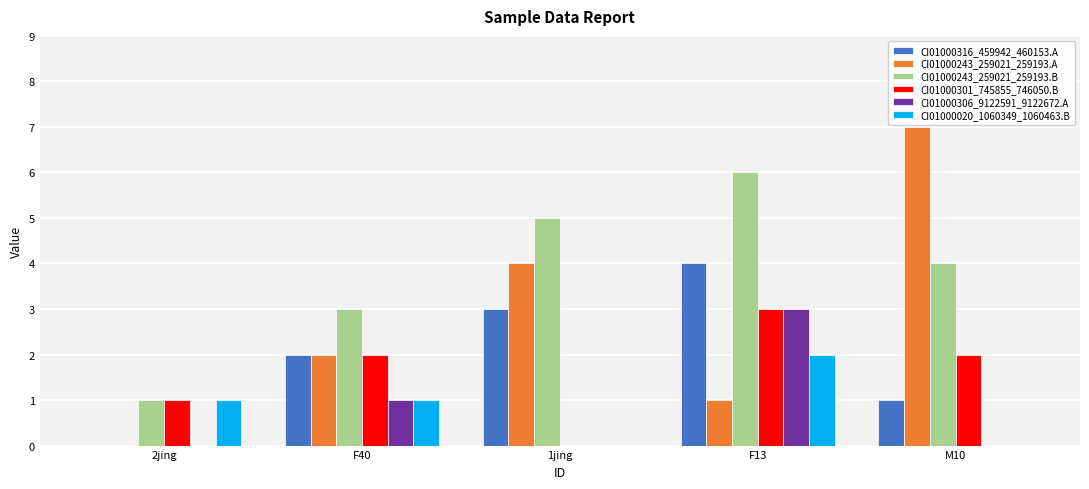

How many series are shown in this chart?

6